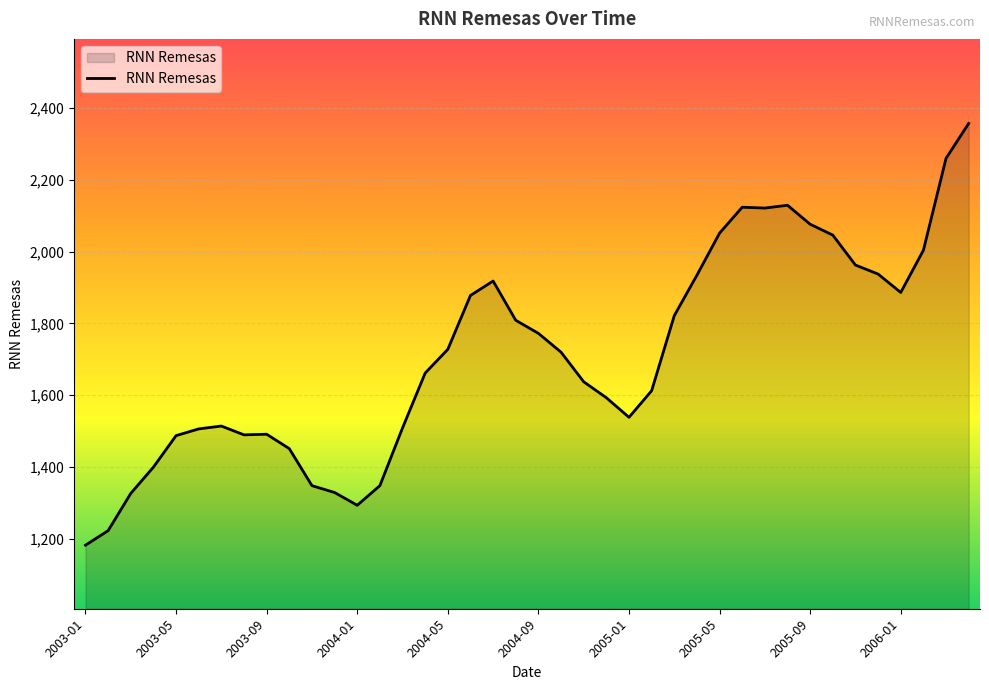

What is the difference between the maximum and minimum values?

1176.0